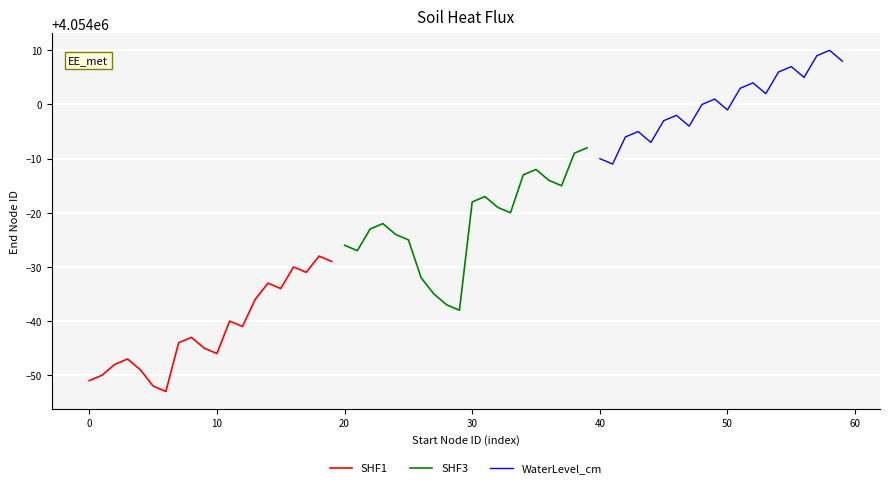

What is the highest value of the SHF3 series?

4053992